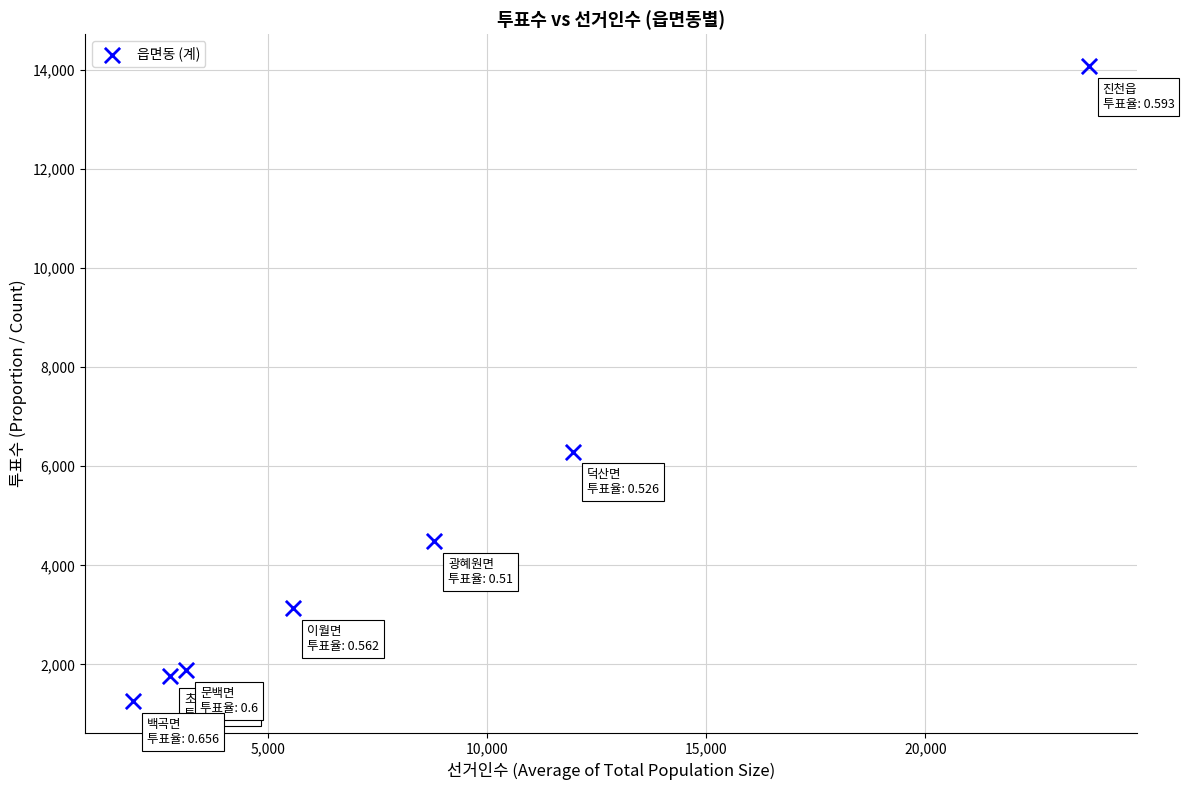

What is the range of Y values (max minus min)?

12812